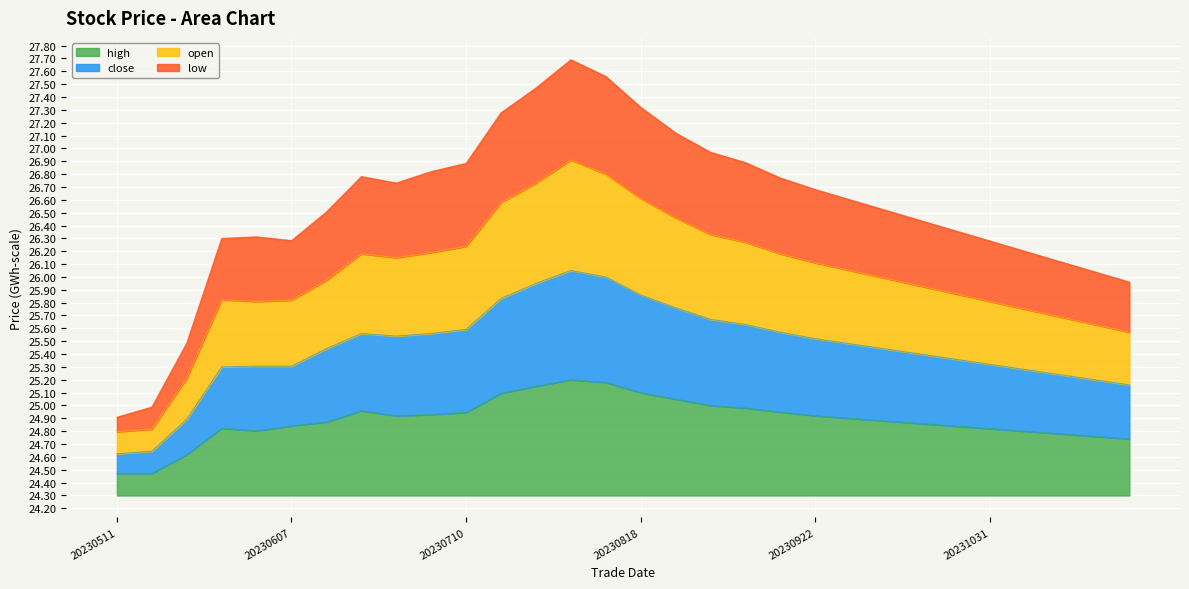

Between 20230718 and 20230810, which series saw the biggest shift?

low